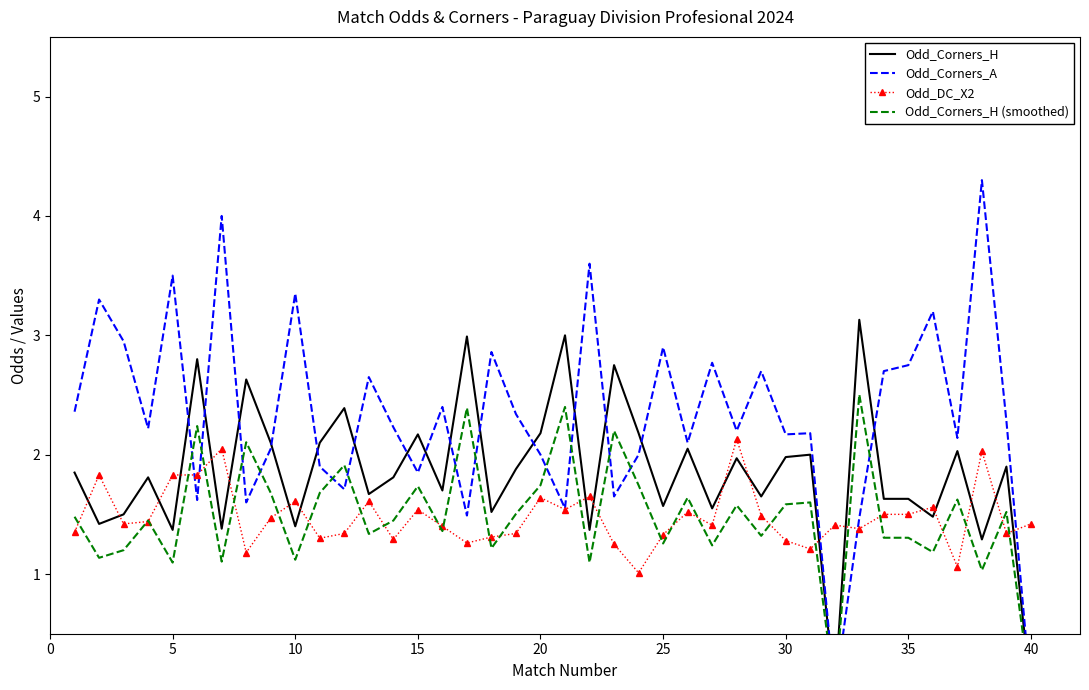

What are all the series names shown in the legend?

Odd_Corners_H, Odd_Corners_A, Odd_DC_X2, Odd_Corners_H (smoothed)